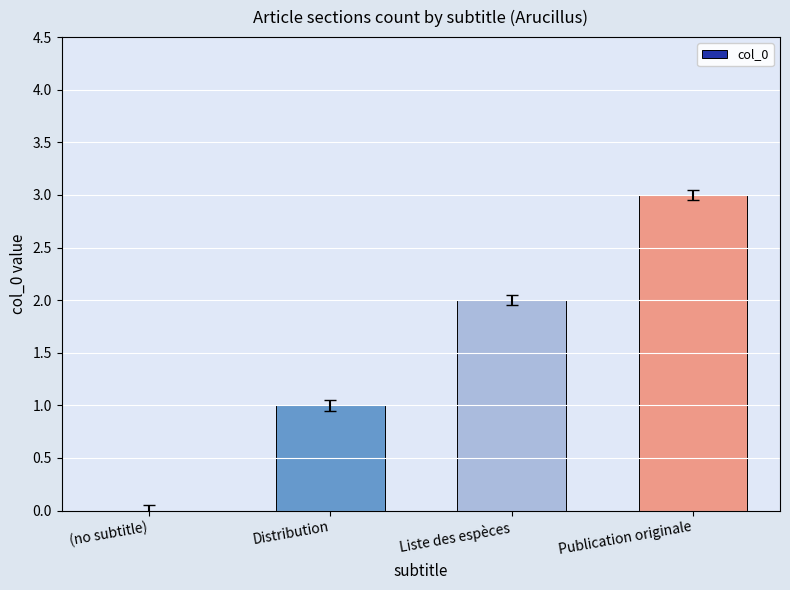

Are the bars grouped side by side (vs. stacked)?

No